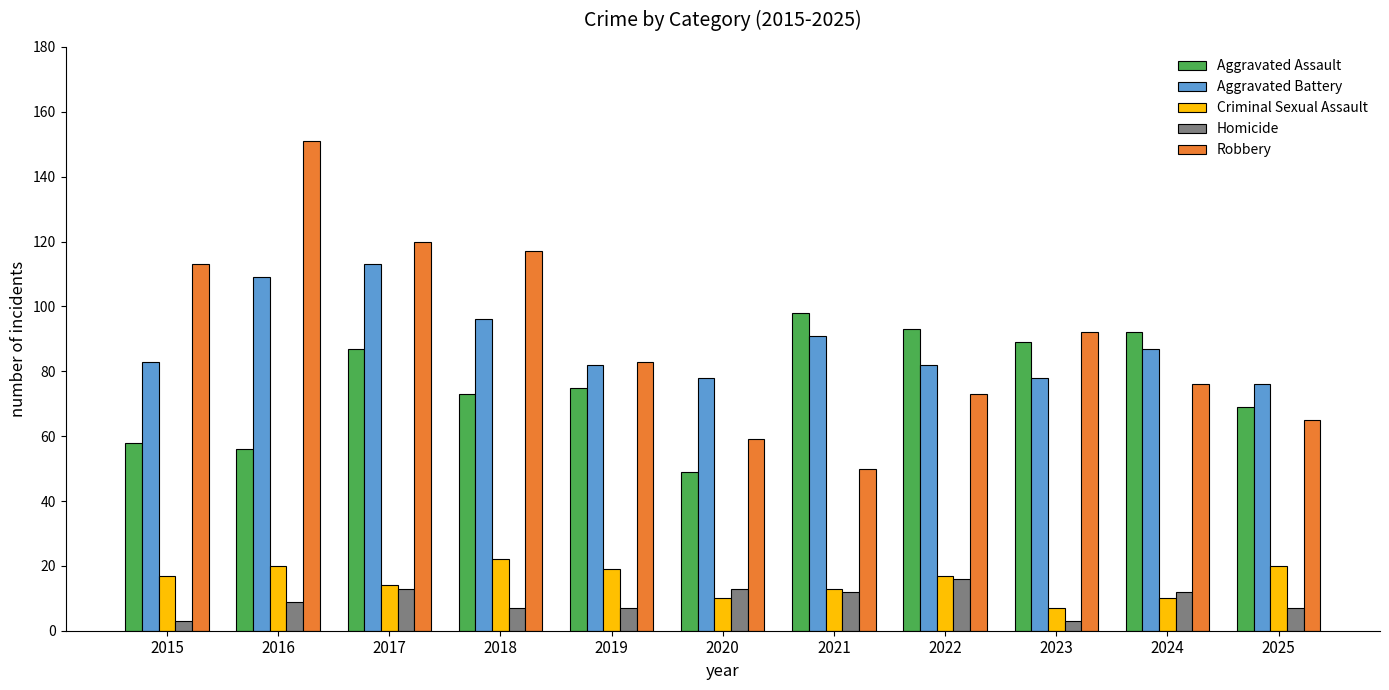

The value of Aggravated Assault at 2016 is 56. True or false?

True